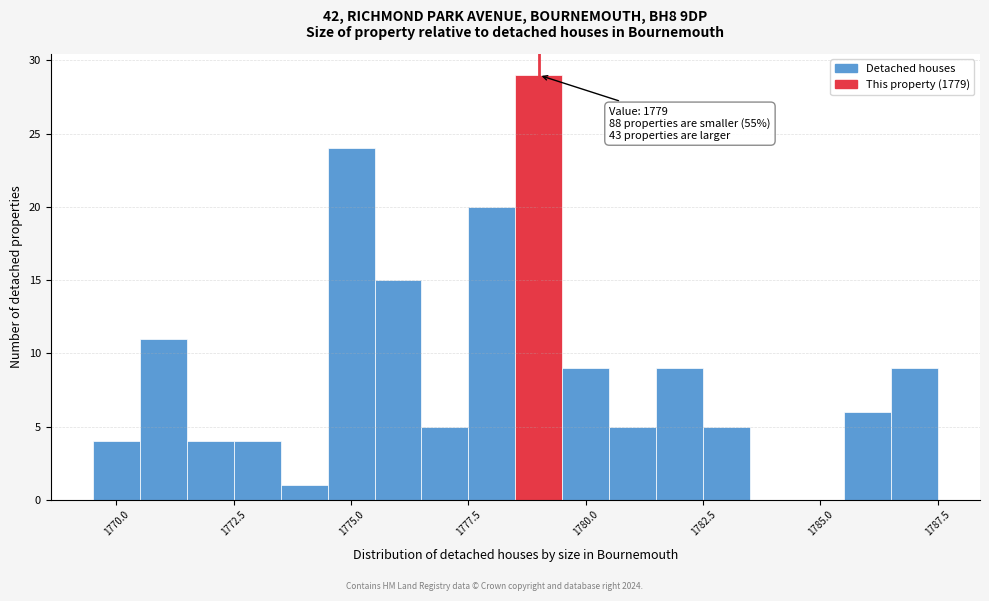

Around what value on the x-axis is the tallest bar? Give the approximate position of its centre, as read against the axis.

1779.0